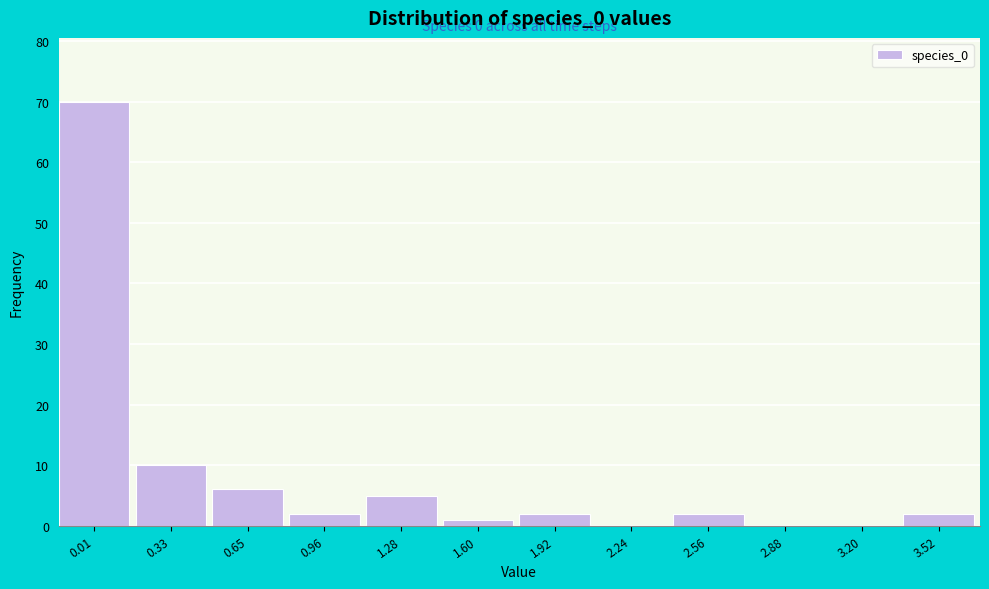

Reading left to right, transcribe all the data shown in this chart.

0.01=70	0.33=10	0.65=6	0.96=2	1.28=5	1.60=1	1.92=2	2.24=0	2.56=2	2.88=0	3.20=0	3.52=2